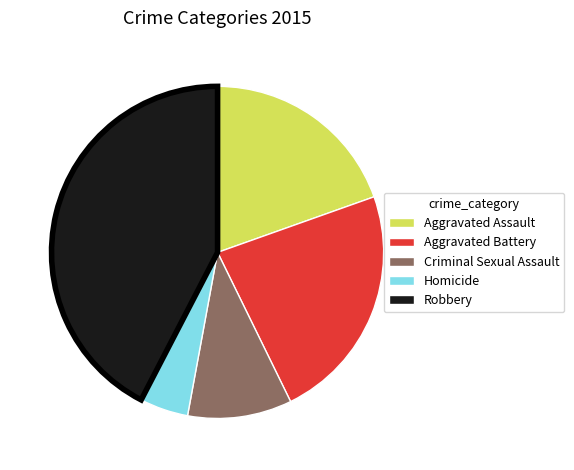

Rank the categories by value from highest to lowest.

Robbery, Aggravated Battery, Aggravated Assault, Criminal Sexual Assault, Homicide